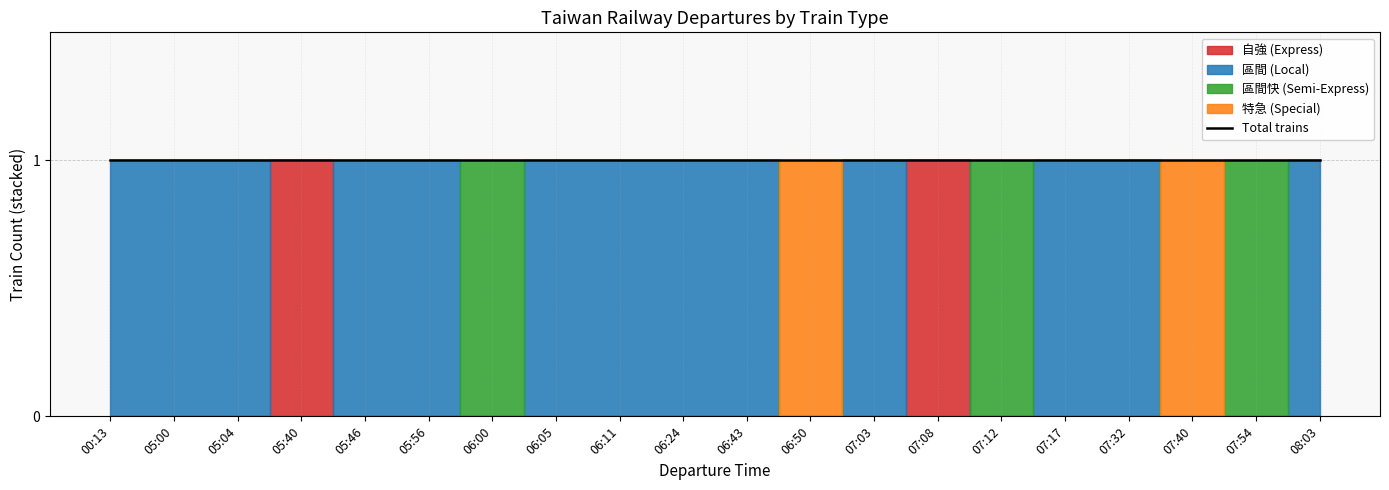

Which has a higher value, 06:05 or 07:12?

06:05